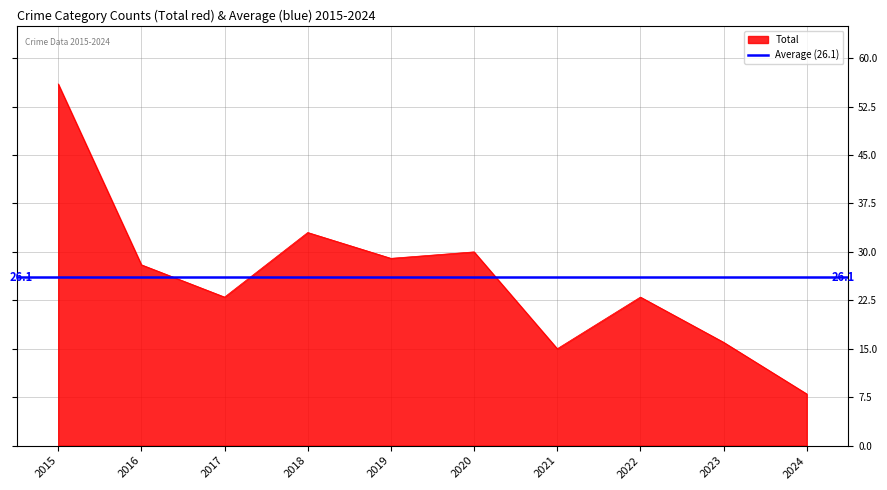

Is it true that Total equals 47 at 2018?

False